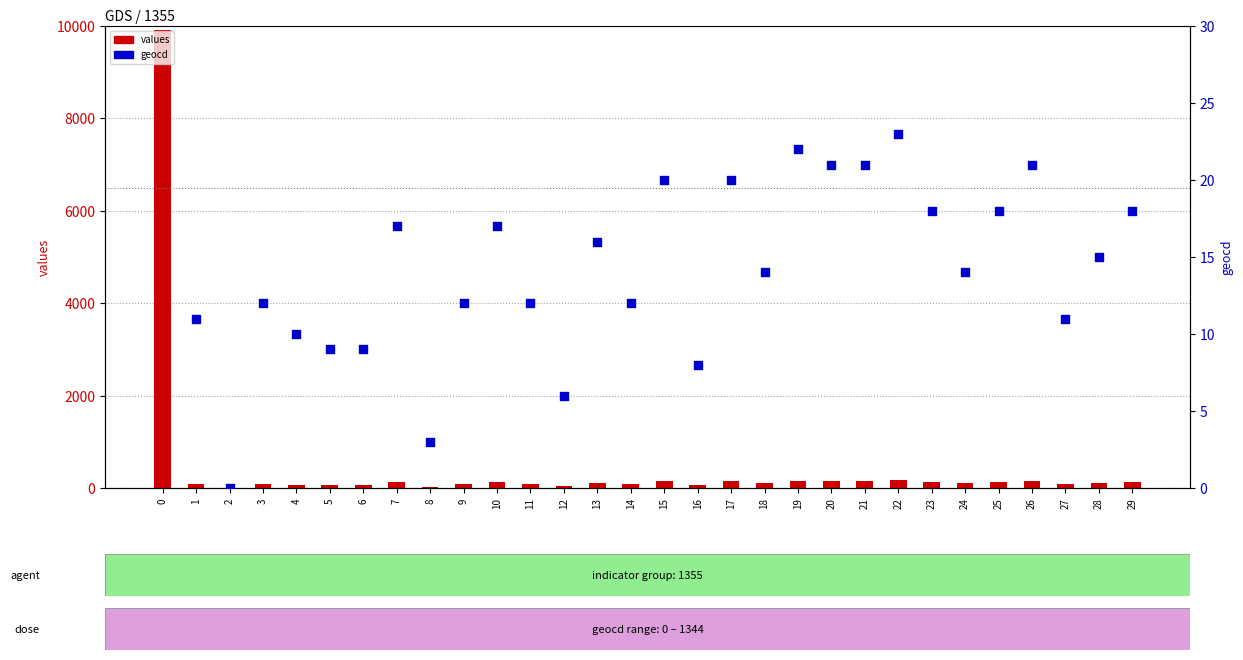

Which series has the largest Y range (max minus min)?

values